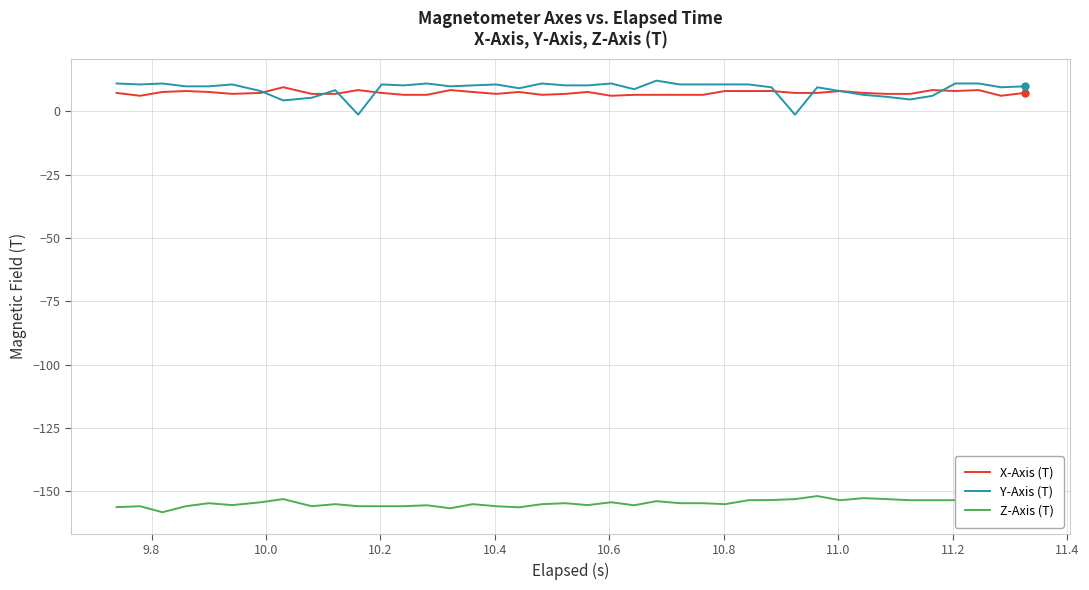

What is the minimum value shown in the chart?

-158.3